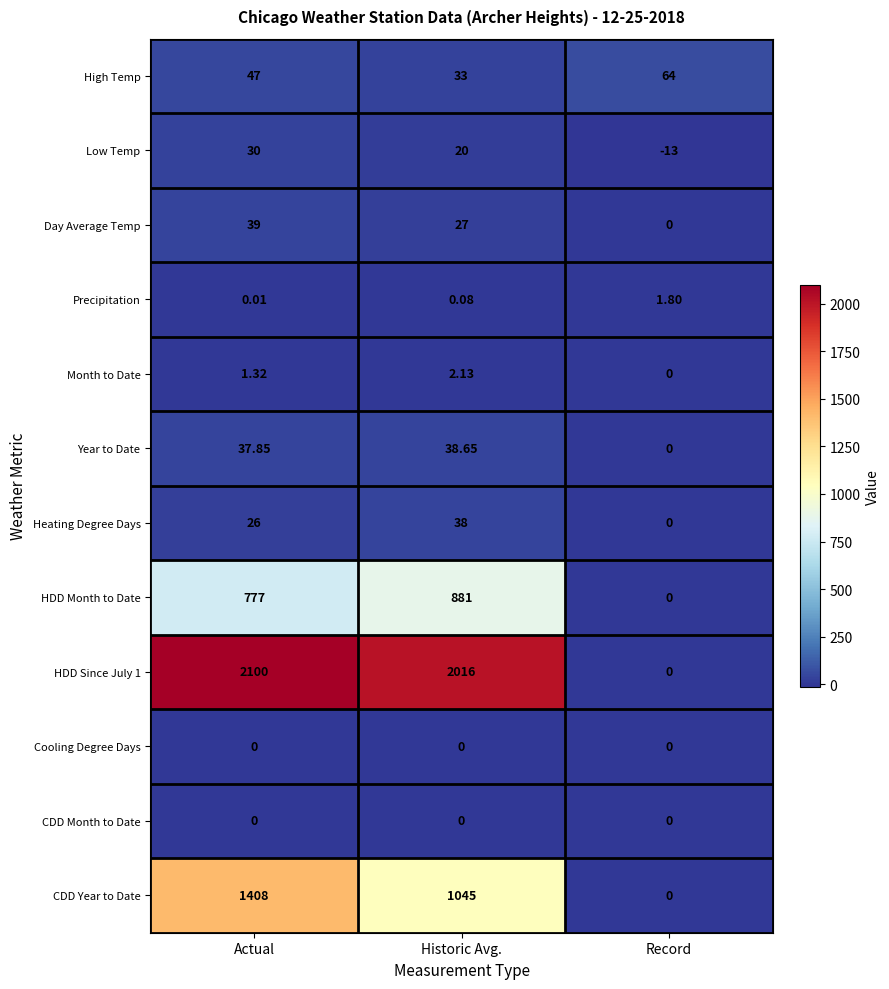

Where does the Day Average Temp series first go above 27?

Actual